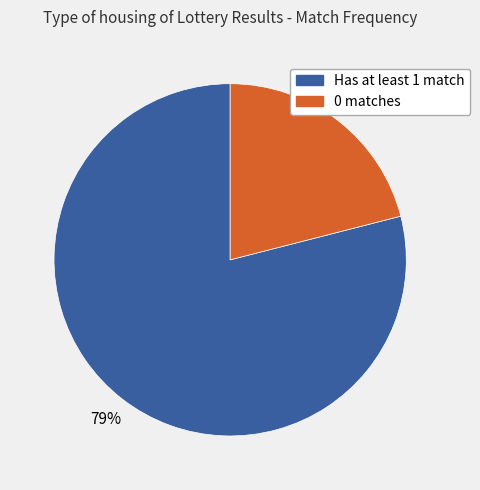

Combined, do Has at least 1 match and 0 matches account for over 50%?

Yes